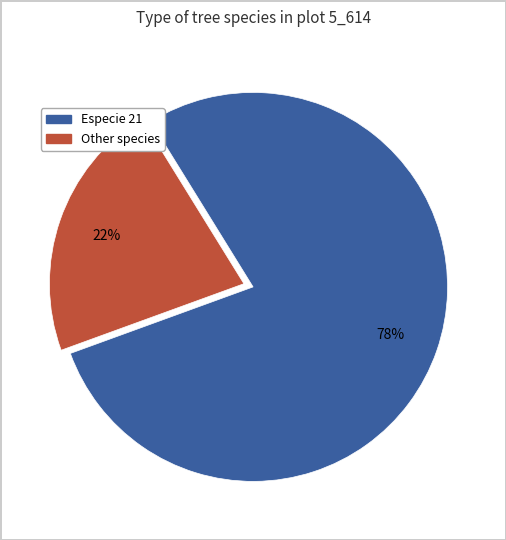

How many slices are in this pie chart?

2